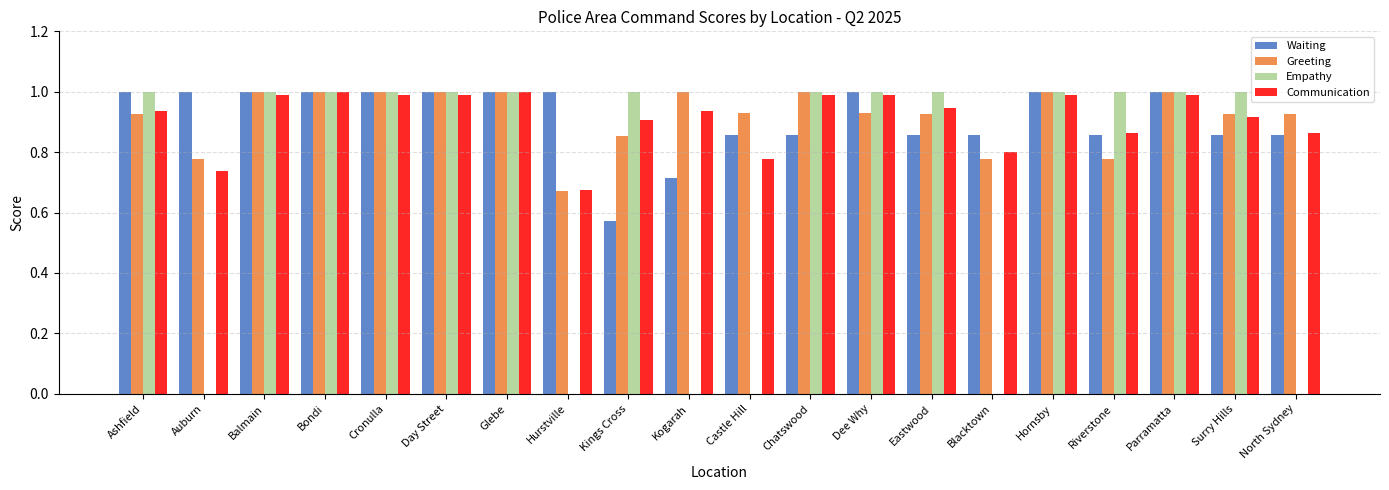

Read the Waiting value at Hornsby.

1.0